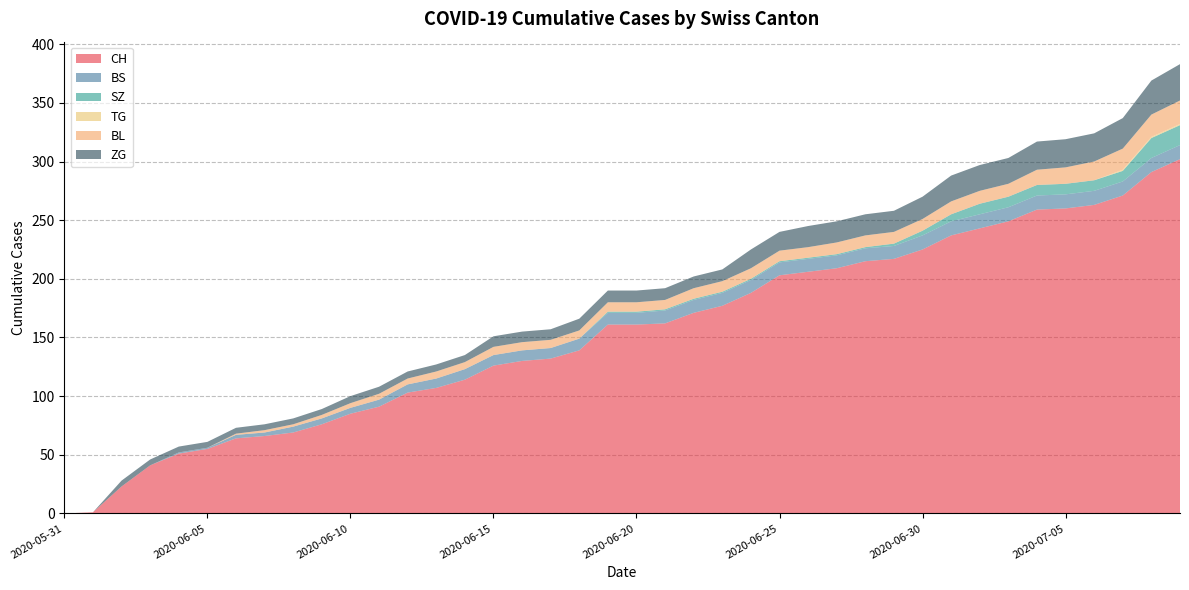

Reading left to right, extract all data points from this chart.

CH: 2020-05-31=0	2020-06-01=1	2020-06-02=23	2020-06-03=41	2020-06-04=51	2020-06-05=55	2020-06-06=64	2020-06-07=66	2020-06-08=69	2020-06-09=76	2020-06-10=85	2020-06-11=91	2020-06-12=103	2020-06-13=107	2020-06-14=114	2020-06-15=126	2020-06-16=130	2020-06-17=132	2020-06-18=139	2020-06-19=161	2020-06-20=161	2020-06-21=162	2020-06-22=171	2020-06-23=177	2020-06-24=188	2020-06-25=203	2020-06-26=206	2020-06-27=209	2020-06-28=215	2020-06-29=217	2020-06-30=225	2020-07-01=237	2020-07-02=243	2020-07-03=249	2020-07-04=259	2020-07-05=260	2020-07-06=263	2020-07-07=271	2020-07-08=291	2020-07-09=302
BS: 2020-05-31=0	2020-06-01=0	2020-06-02=0	2020-06-03=0	2020-06-04=1	2020-06-05=1	2020-06-06=3	2020-06-07=3	2020-06-08=5	2020-06-09=5	2020-06-10=5	2020-06-11=6	2020-06-12=7	2020-06-13=8	2020-06-14=9	2020-06-15=9	2020-06-16=9	2020-06-17=9	2020-06-18=10	2020-06-19=10	2020-06-20=10	2020-06-21=11	2020-06-22=11	2020-06-23=11	2020-06-24=11	2020-06-25=11	2020-06-26=11	2020-06-27=11	2020-06-28=11	2020-06-29=11	2020-06-30=12	2020-07-01=12	2020-07-02=12	2020-07-03=12	2020-07-04=12	2020-07-05=12	2020-07-06=12	2020-07-07=12	2020-07-08=12	2020-07-09=12
SZ: 2020-05-31=0	2020-06-01=0	2020-06-02=0	2020-06-03=0	2020-06-04=0	2020-06-05=0	2020-06-06=0	2020-06-07=0	2020-06-08=0	2020-06-09=0	2020-06-10=0	2020-06-11=0	2020-06-12=0	2020-06-13=0	2020-06-14=0	2020-06-15=0	2020-06-16=0	2020-06-17=0	2020-06-18=0	2020-06-19=1	2020-06-20=1	2020-06-21=1	2020-06-22=1	2020-06-23=1	2020-06-24=1	2020-06-25=1	2020-06-26=1	2020-06-27=1	2020-06-28=1	2020-06-29=2	2020-06-30=4	2020-07-01=6	2020-07-02=9	2020-07-03=9	2020-07-04=9	2020-07-05=9	2020-07-06=9	2020-07-07=9	2020-07-08=17	2020-07-09=17
TG: 2020-05-31=0	2020-06-01=0	2020-06-02=0	2020-06-03=0	2020-06-04=0	2020-06-05=0	2020-06-06=0	2020-06-07=0	2020-06-08=0	2020-06-09=0	2020-06-10=0	2020-06-11=0	2020-06-12=0	2020-06-13=0	2020-06-14=0	2020-06-15=0	2020-06-16=0	2020-06-17=0	2020-06-18=0	2020-06-19=0	2020-06-20=0	2020-06-21=0	2020-06-22=0	2020-06-23=0	2020-06-24=0	2020-06-25=0	2020-06-26=0	2020-06-27=0	2020-06-28=0	2020-06-29=0	2020-06-30=0	2020-07-01=0	2020-07-02=0	2020-07-03=0	2020-07-04=0	2020-07-05=0	2020-07-06=0	2020-07-07=1	2020-07-08=1	2020-07-09=1
BL: 2020-05-31=0	2020-06-01=0	2020-06-02=0	2020-06-03=0	2020-06-04=0	2020-06-05=0	2020-06-06=1	2020-06-07=2	2020-06-08=2	2020-06-09=3	2020-06-10=4	2020-06-11=5	2020-06-12=5	2020-06-13=6	2020-06-14=6	2020-06-15=7	2020-06-16=7	2020-06-17=7	2020-06-18=7	2020-06-19=8	2020-06-20=8	2020-06-21=8	2020-06-22=9	2020-06-23=9	2020-06-24=9	2020-06-25=9	2020-06-26=9	2020-06-27=10	2020-06-28=10	2020-06-29=10	2020-06-30=10	2020-07-01=11	2020-07-02=11	2020-07-03=11	2020-07-04=13	2020-07-05=14	2020-07-06=16	2020-07-07=18	2020-07-08=19	2020-07-09=20
ZG: 2020-05-31=0	2020-06-01=0	2020-06-02=5	2020-06-03=5	2020-06-04=5	2020-06-05=5	2020-06-06=5	2020-06-07=5	2020-06-08=5	2020-06-09=5	2020-06-10=6	2020-06-11=6	2020-06-12=6	2020-06-13=6	2020-06-14=6	2020-06-15=9	2020-06-16=9	2020-06-17=9	2020-06-18=10	2020-06-19=10	2020-06-20=10	2020-06-21=10	2020-06-22=10	2020-06-23=10	2020-06-24=16	2020-06-25=16	2020-06-26=18	2020-06-27=18	2020-06-28=18	2020-06-29=18	2020-06-30=19	2020-07-01=22	2020-07-02=22	2020-07-03=22	2020-07-04=24	2020-07-05=24	2020-07-06=24	2020-07-07=26	2020-07-08=29	2020-07-09=31